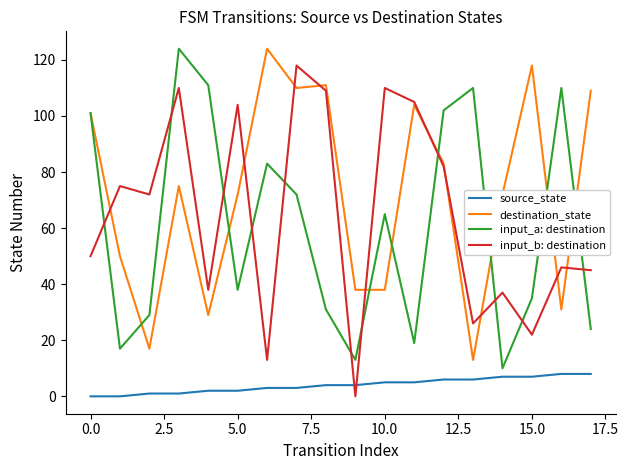

Which series has the largest total across all categories?

destination_state